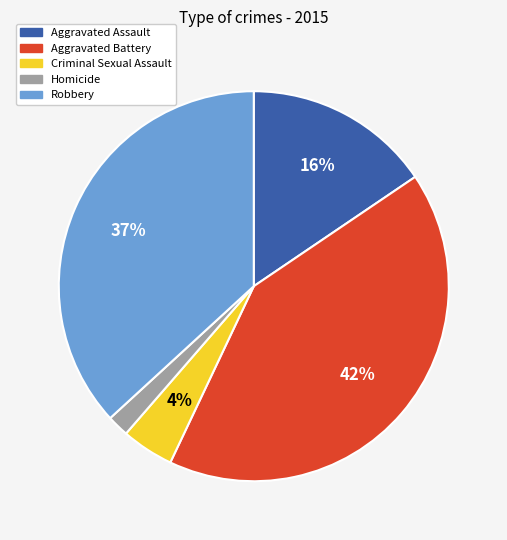

Do Aggravated Battery and Criminal Sexual Assault together represent more than half of the pie?

No